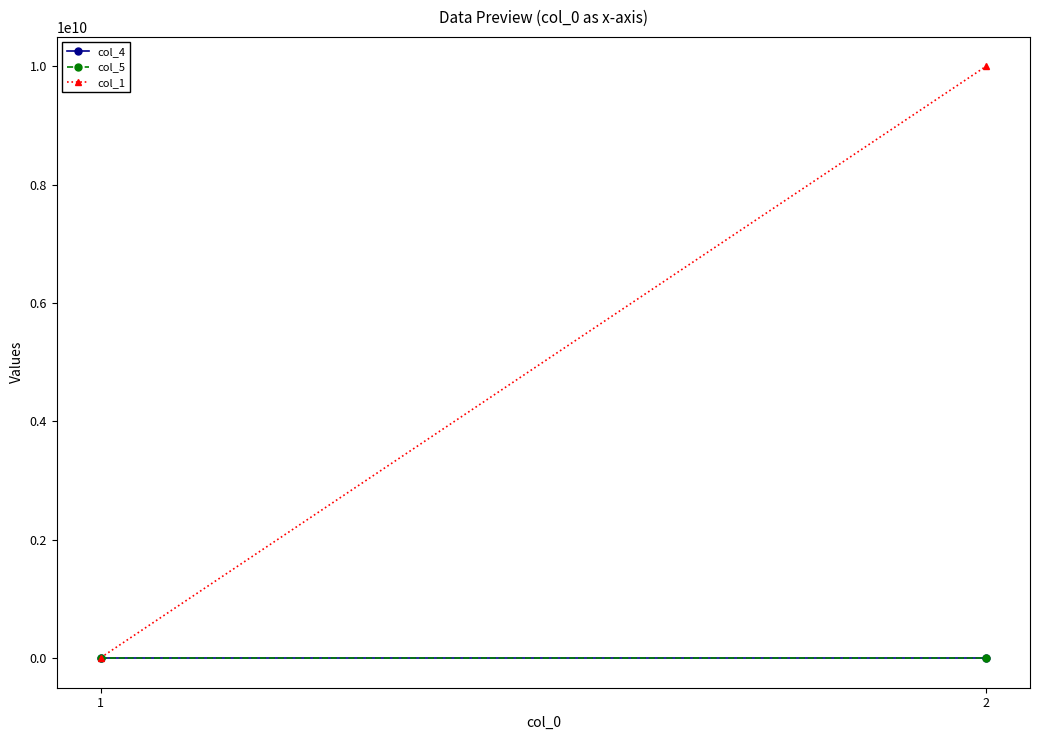

The value of col_1 at 2 is 4046641334.1. True or false?

False